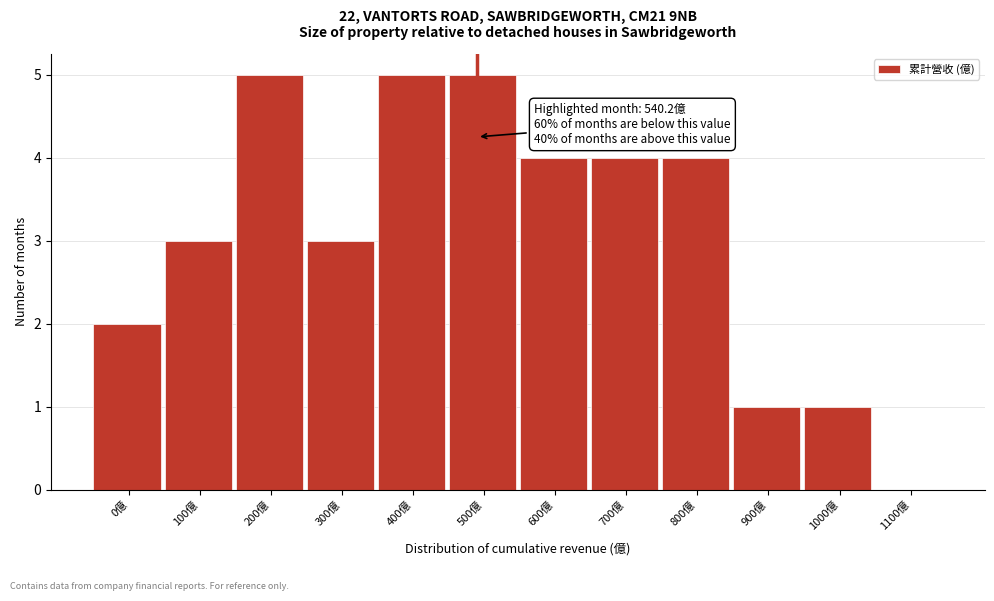

Reading left to right, list all the values displayed in this chart.

0億=2	100億=3	200億=5	300億=3	400億=5	500億=5	600億=4	700億=4	800億=4	900億=1	1000億=1	1100億=0